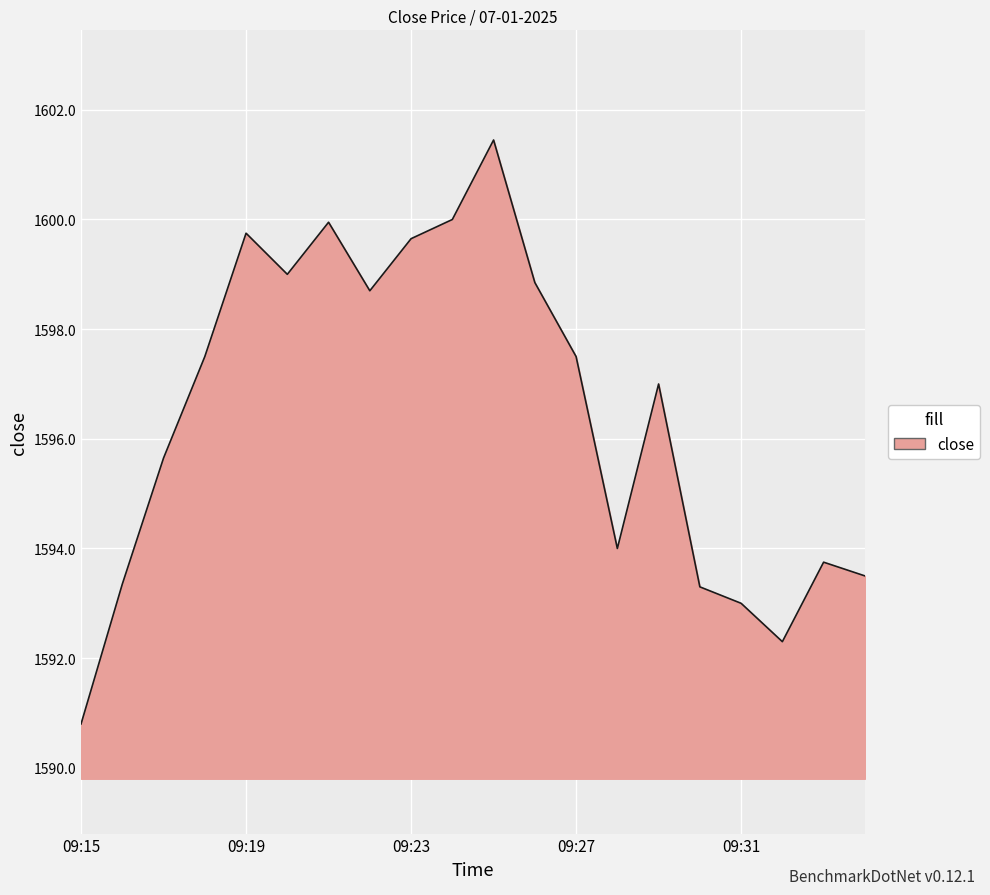

What is the smallest value displayed?

1590.8